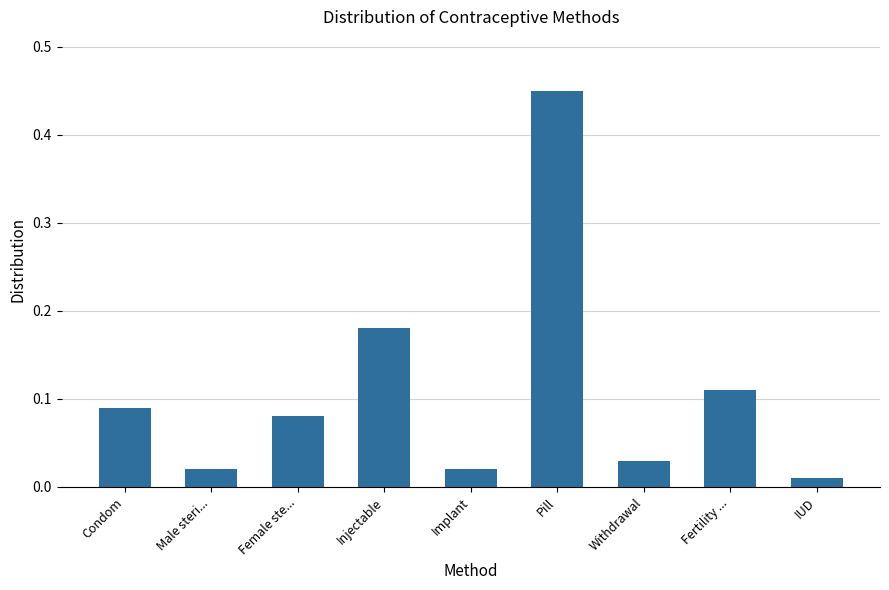

What is the label of the 8th bar from the left?

Fertility ...